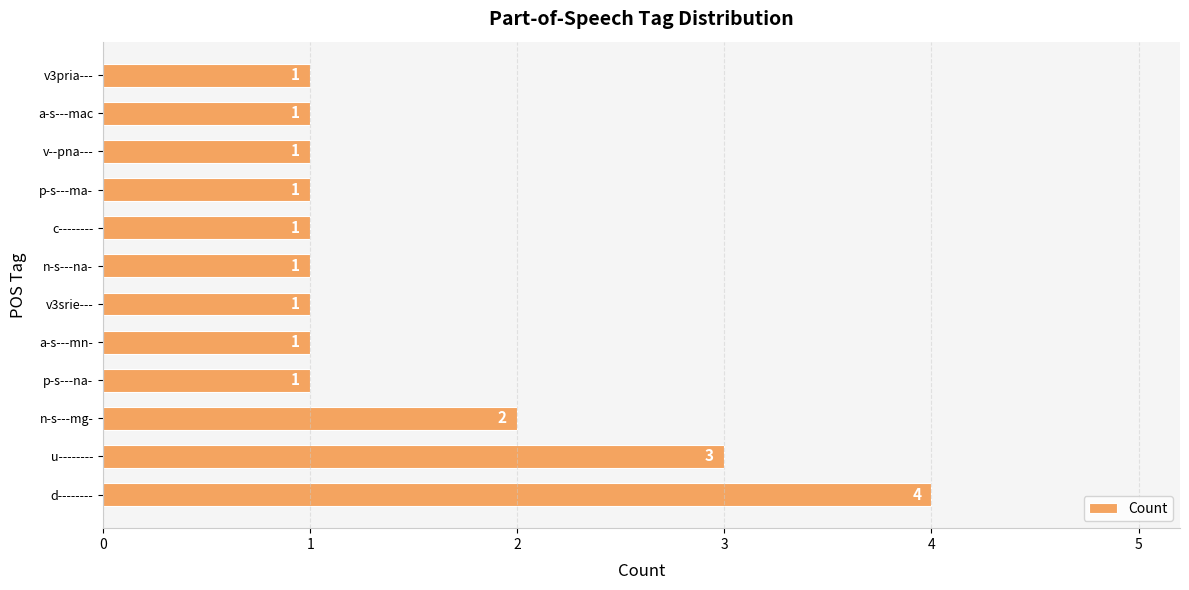

Are the bars horizontal?

Yes